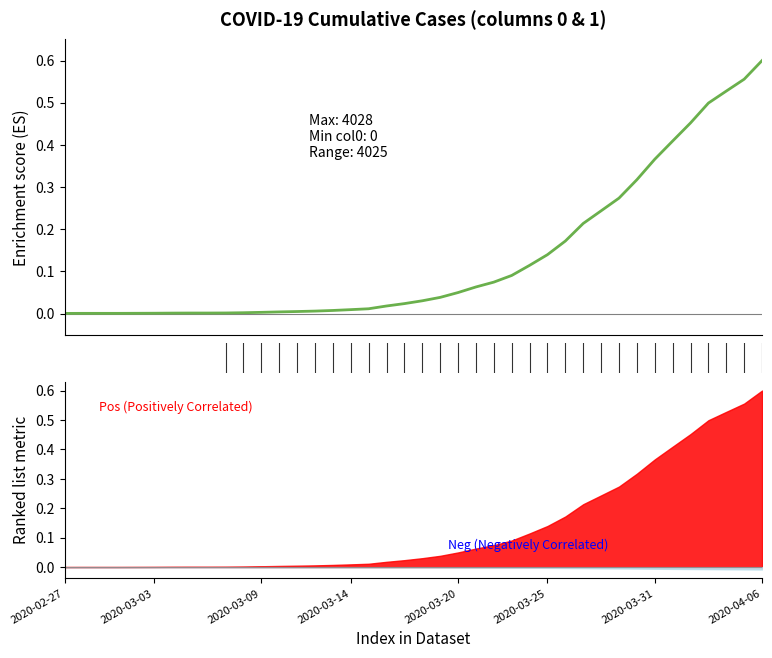

What position from the left is 2020-03-18?

21